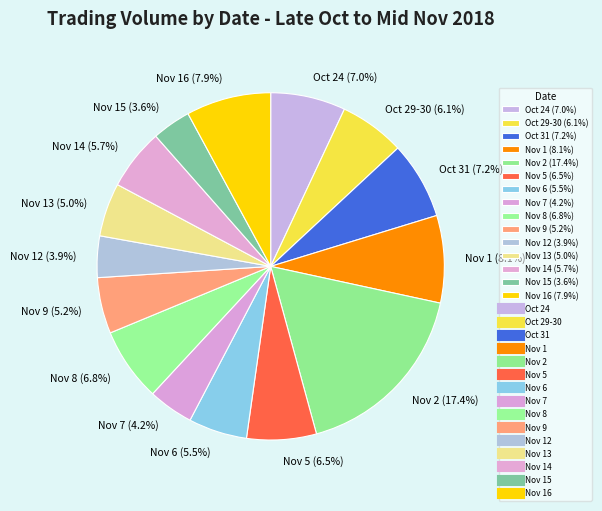

How many segments does this pie chart have?

15